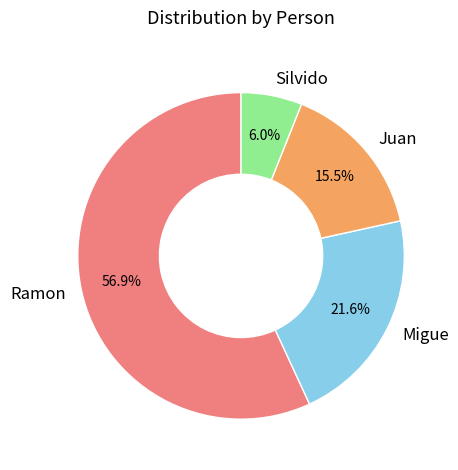

What percentage is the Ramon slice, to the nearest percent?

57%